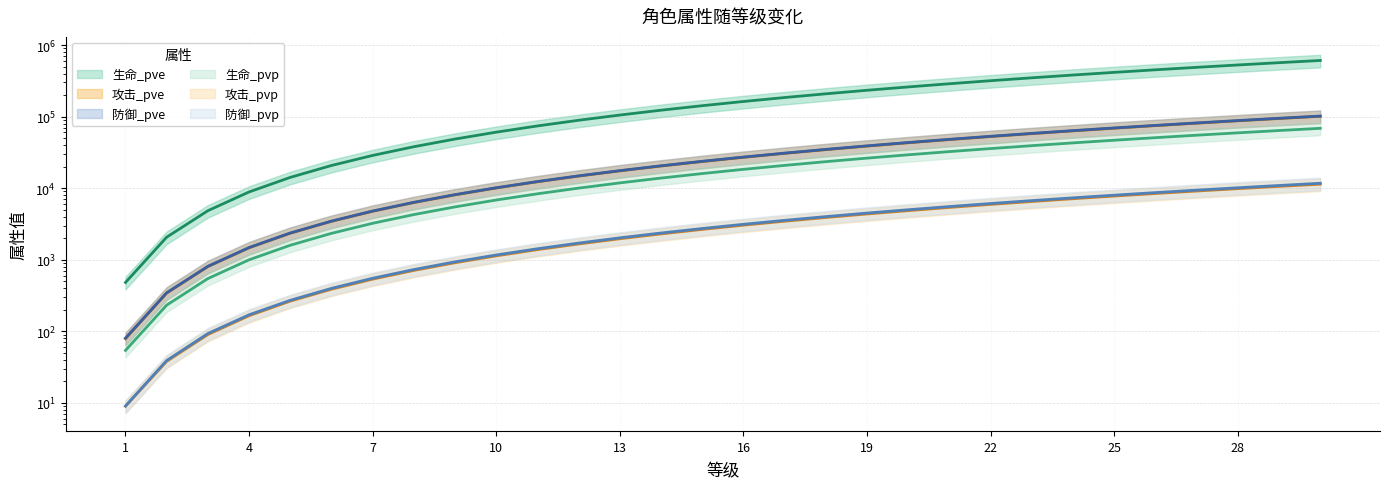

At which label does 攻击_pve reach its peak?

30